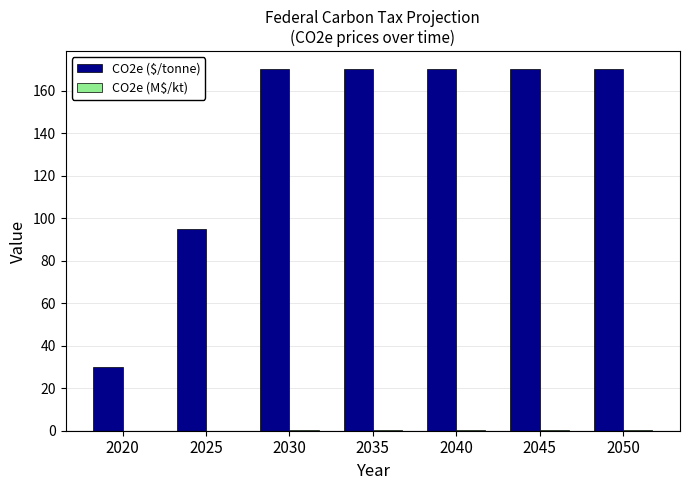

Which series has the largest total across all categories?

CO2e ($/tonne)